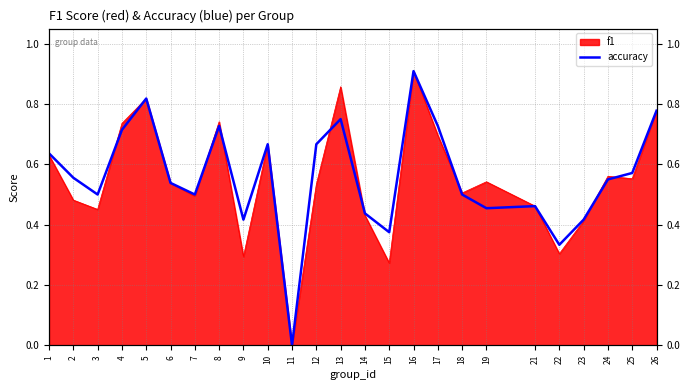

Which category has the lowest value across all series?

11